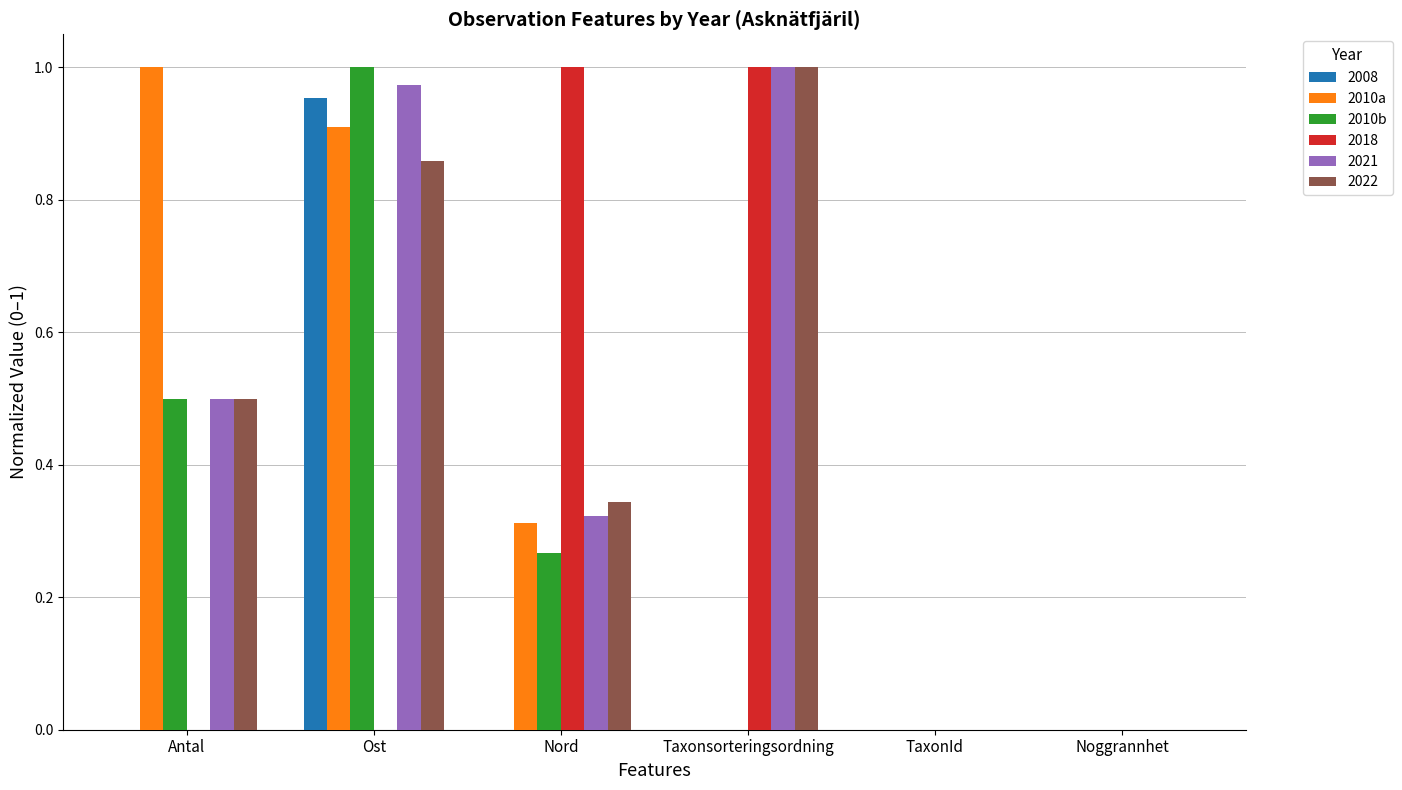

Between Ost and Noggrannhet, which series saw the biggest shift?

2010b